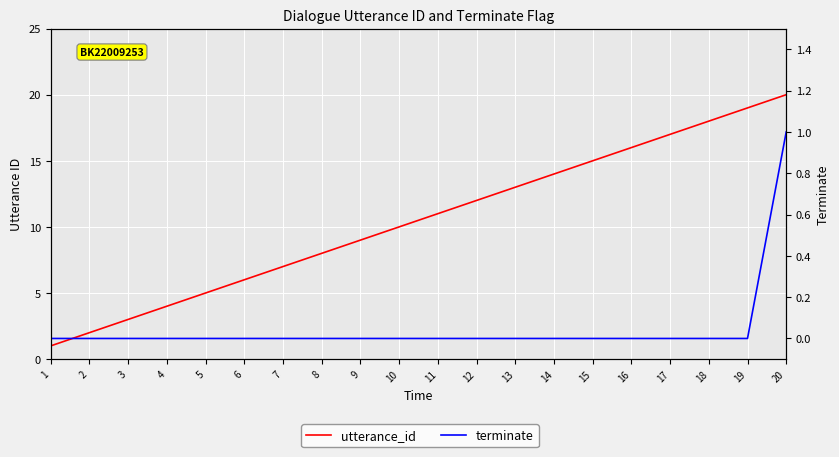

How many distinct data groups are displayed?

2